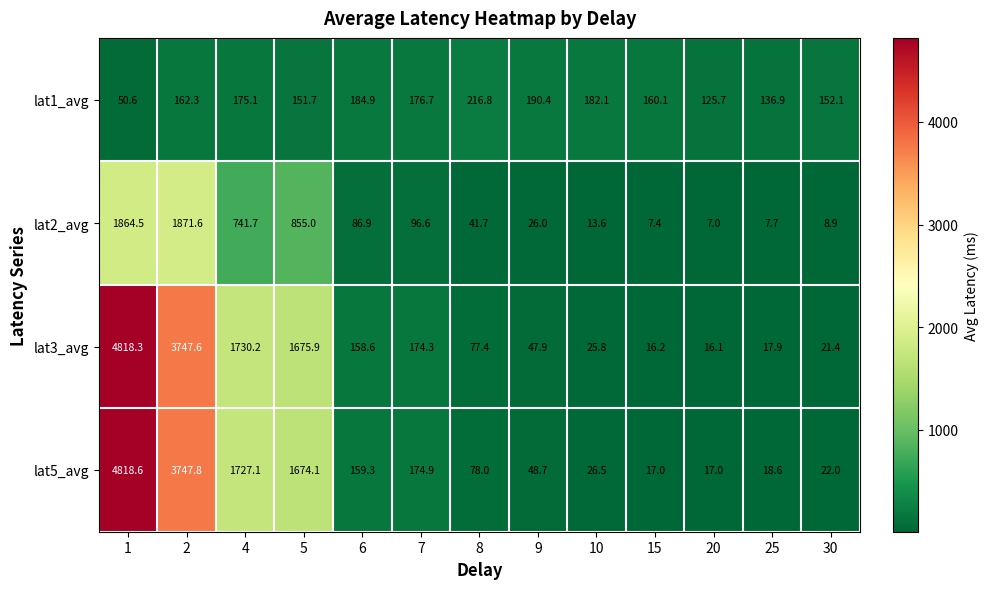

Where is lat1_avg nearest to the value 133?

25